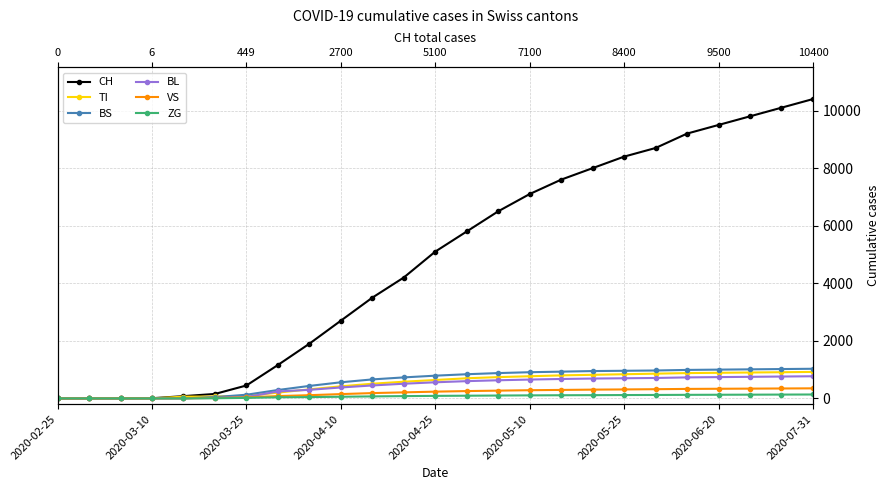

True or false: VS has a value of 169 at 2020-07-31.

False